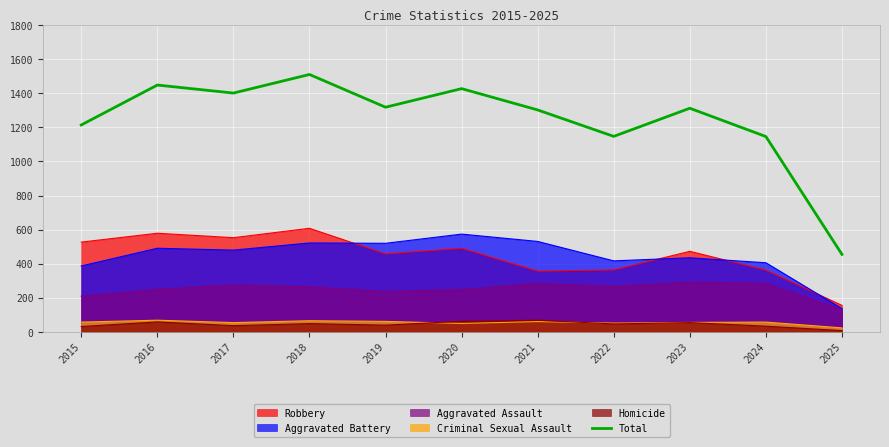

Reading left to right, transcribe all the data shown in this chart.

2015=1214	2016=1448	2017=1401	2018=1510	2019=1318	2020=1427	2021=1302	2022=1147	2023=1312	2024=1146	2025=455